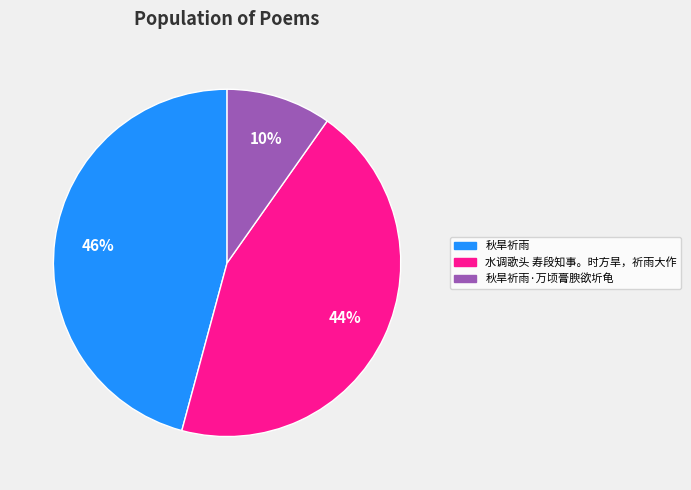

Does any single category account for the majority?

No